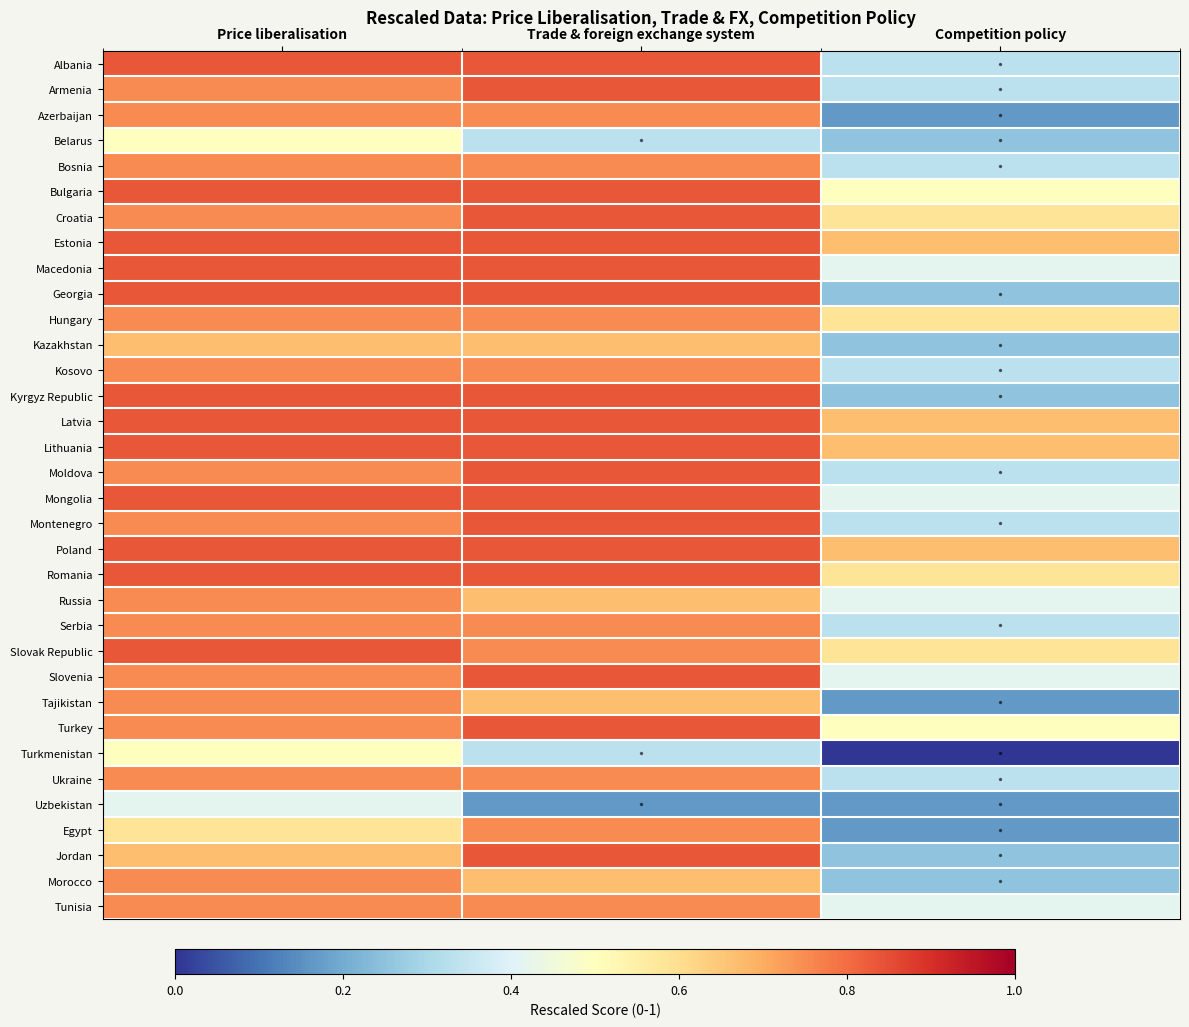

How many data points does each series have?

3